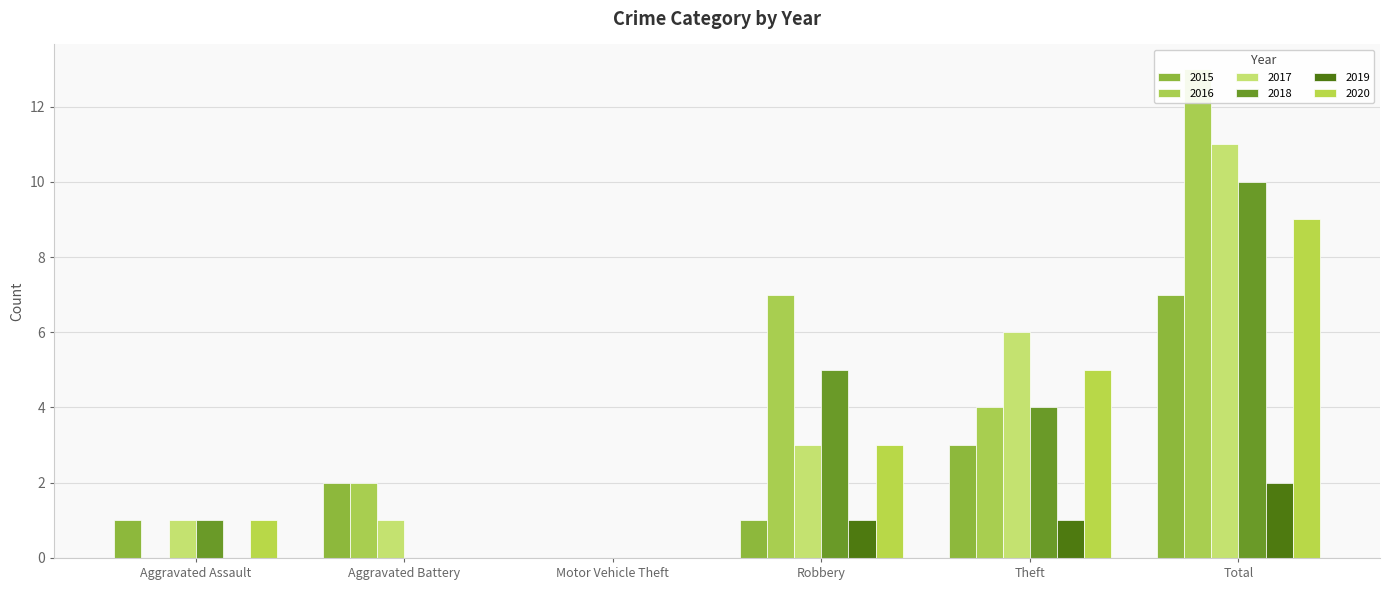

What is the label of the 6th bar from the left?

Total